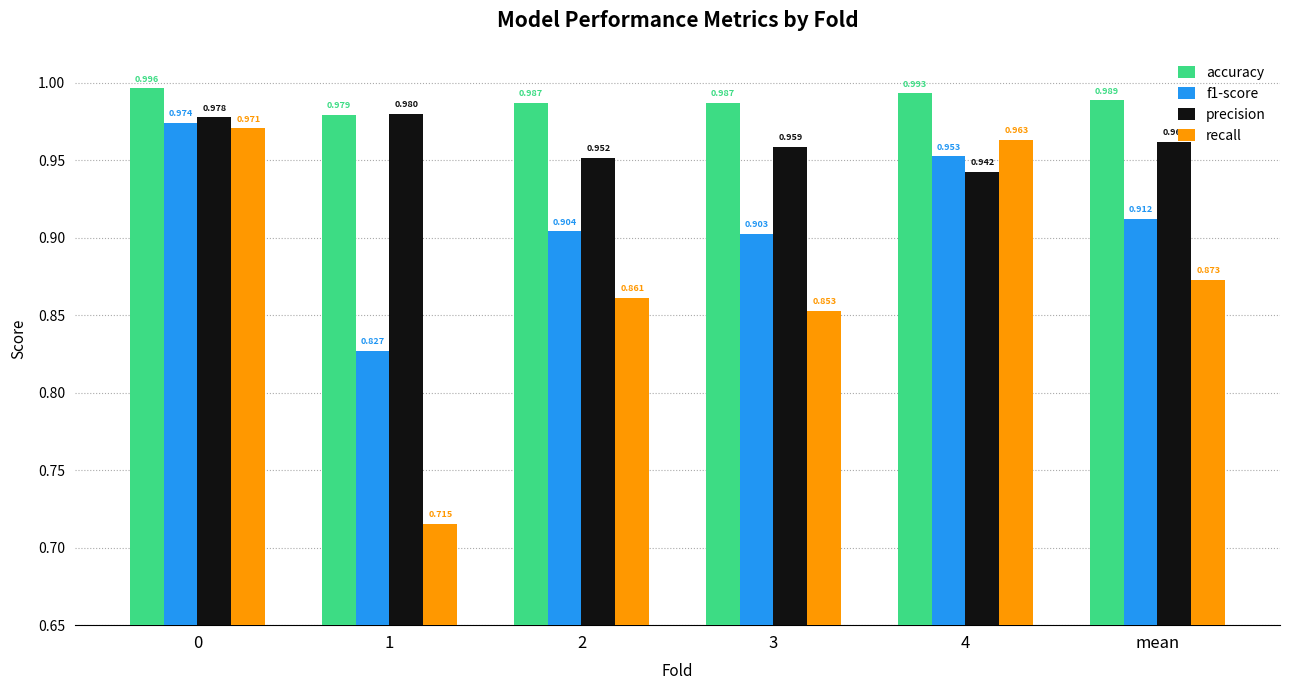

At how many categories does at least one series exceed 0?

6